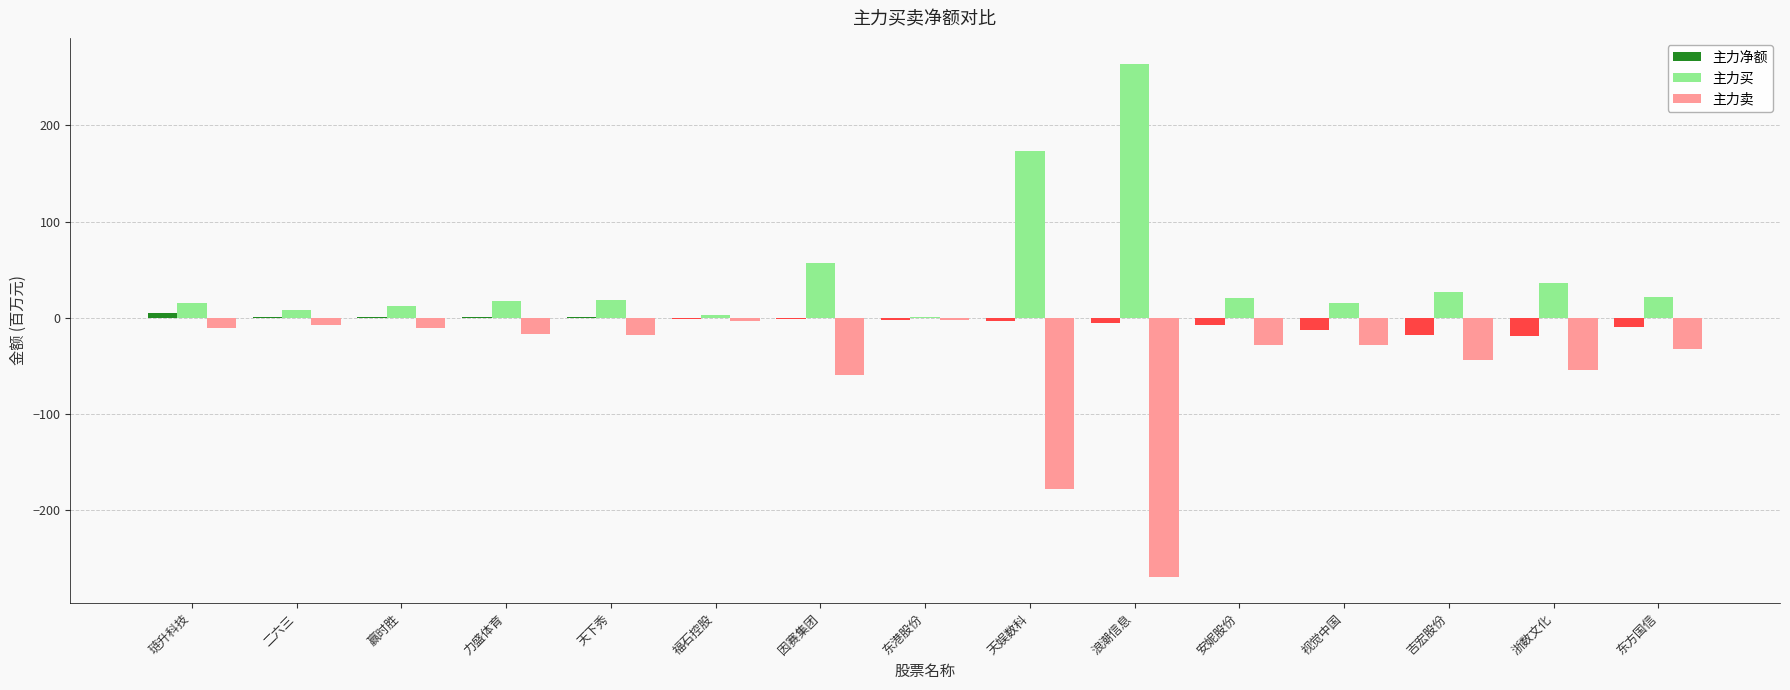

True or false: 主力卖 has a value of -28.3 at 安妮股份.

True